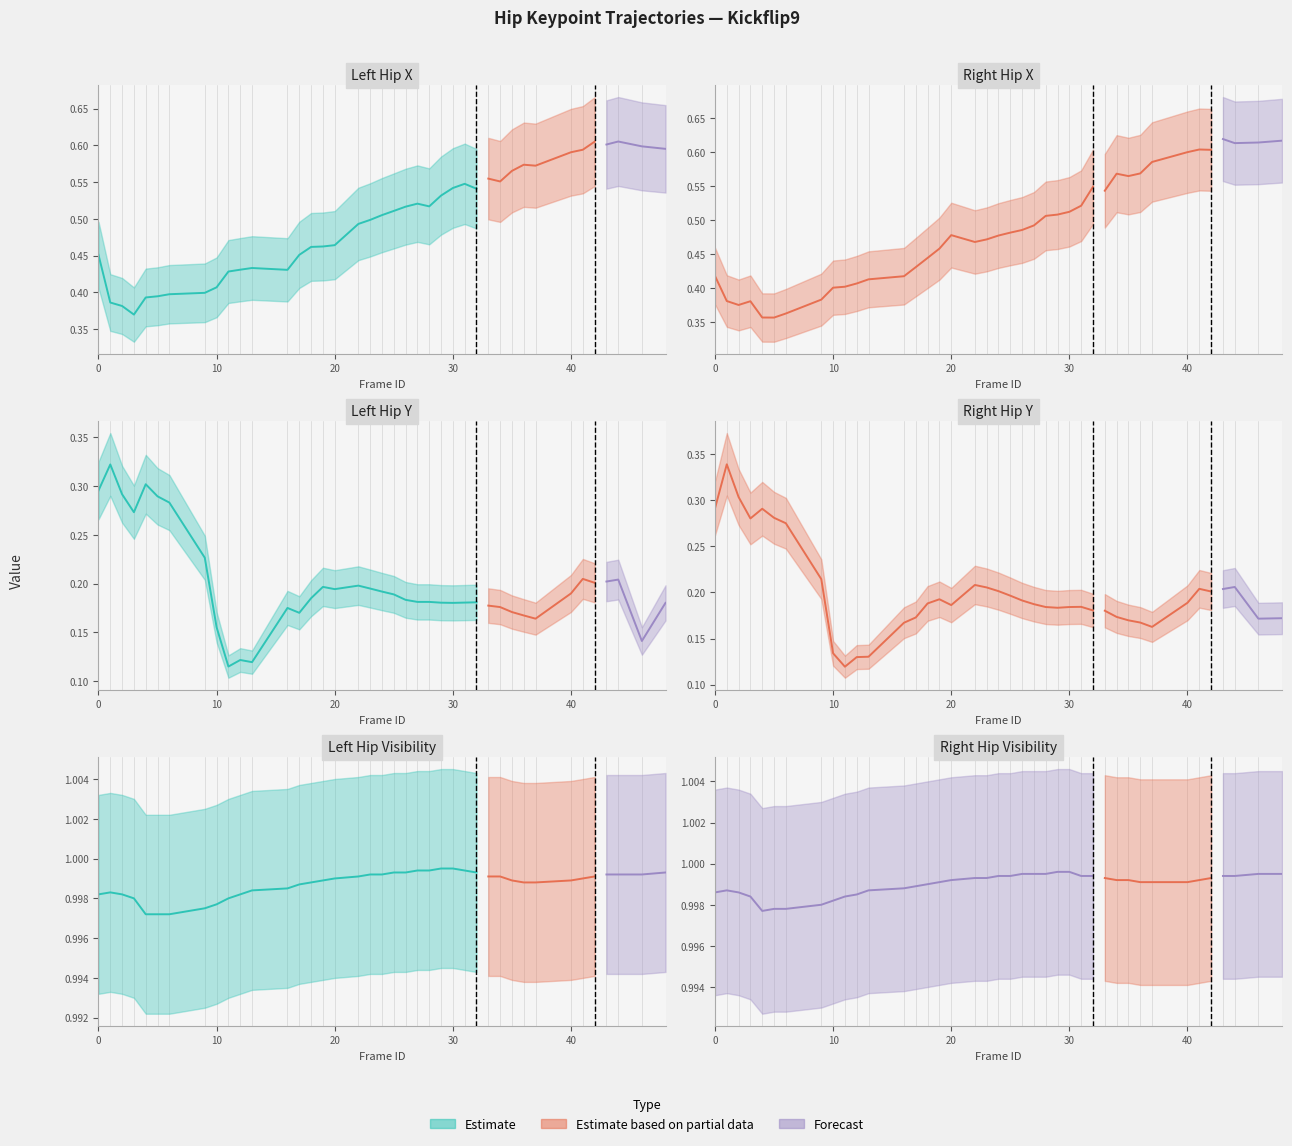

How many lines are shown in the chart?

6